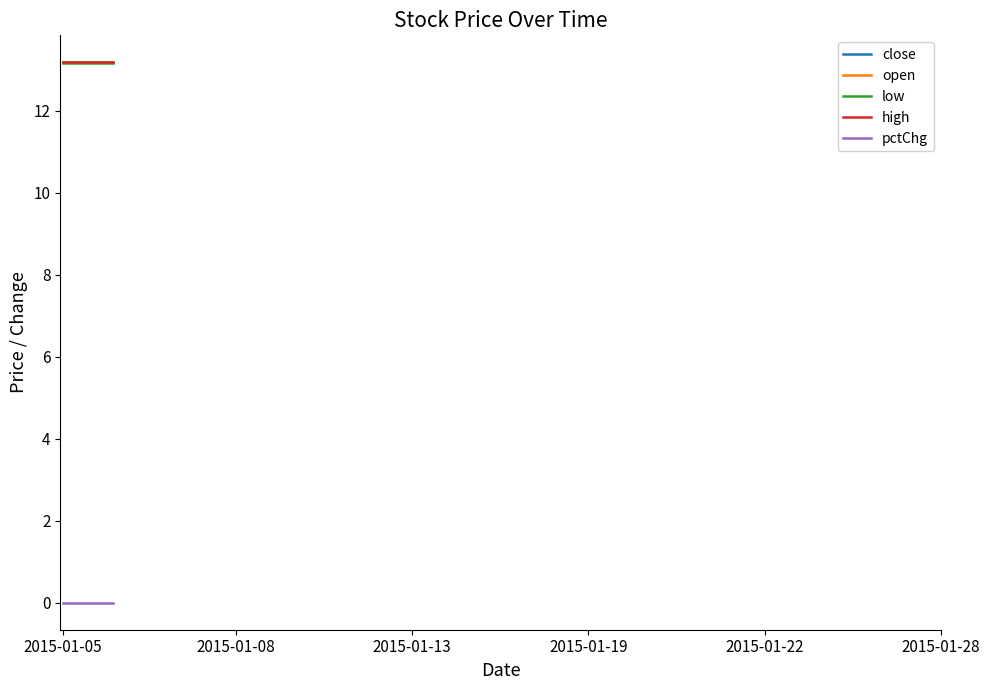

What is the highest value of the open series?

13.2